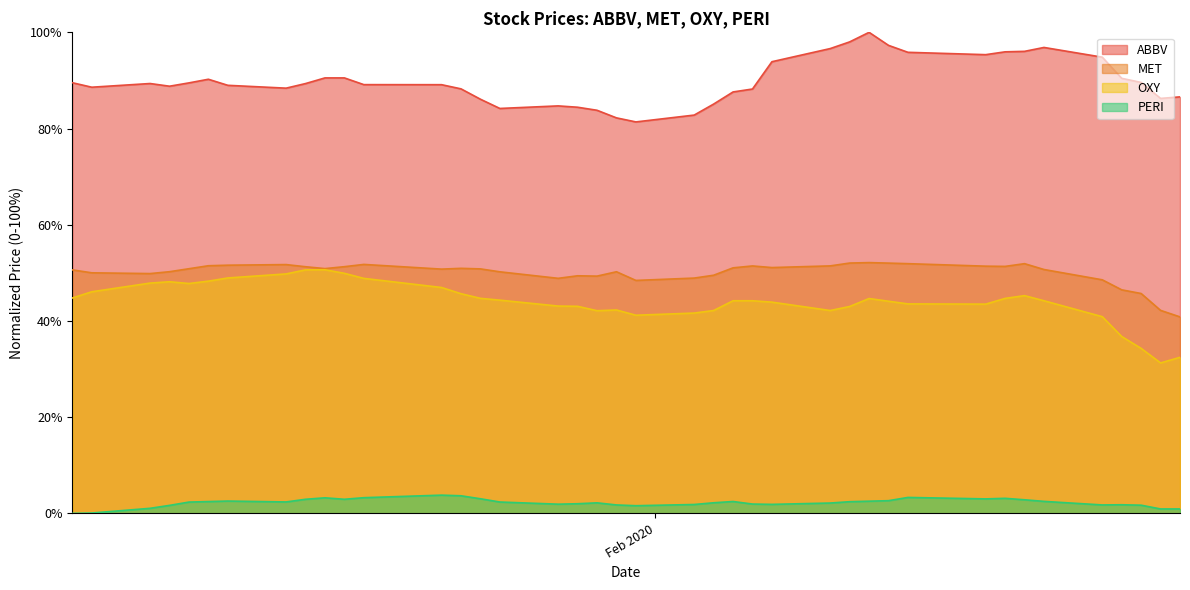

What are all the series names shown in the legend?

ABBV, MET, OXY, PERI